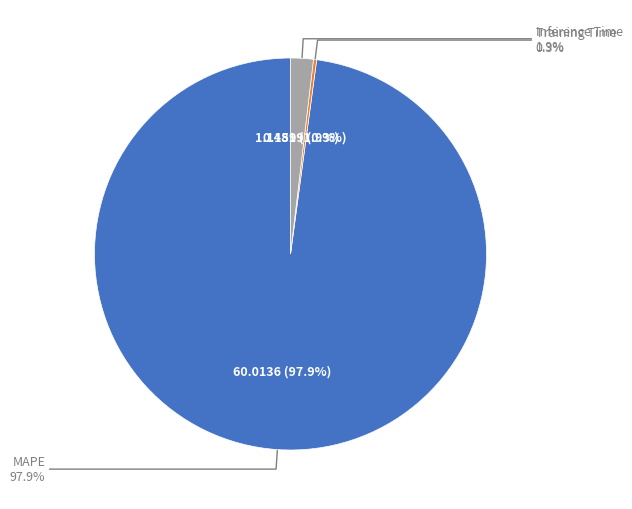

What percentage is the MAPE slice, to the nearest percent?

98%